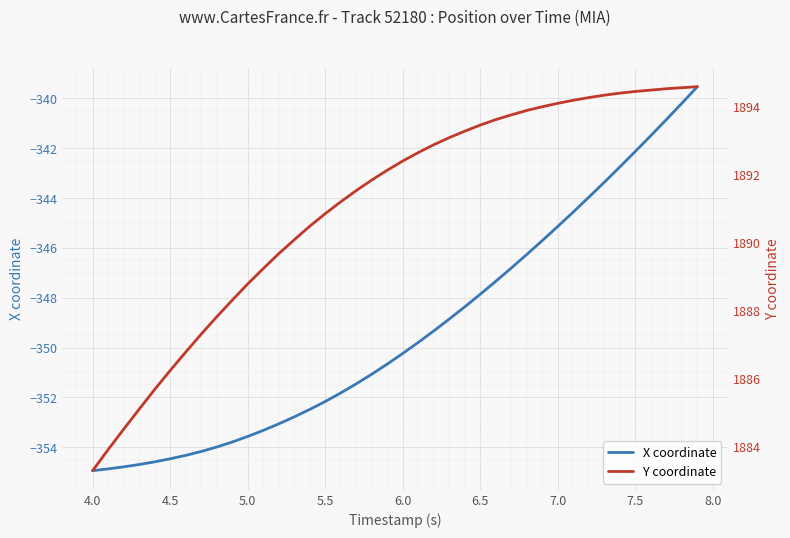

What is the lowest value of the X coordinate series?

-354.9